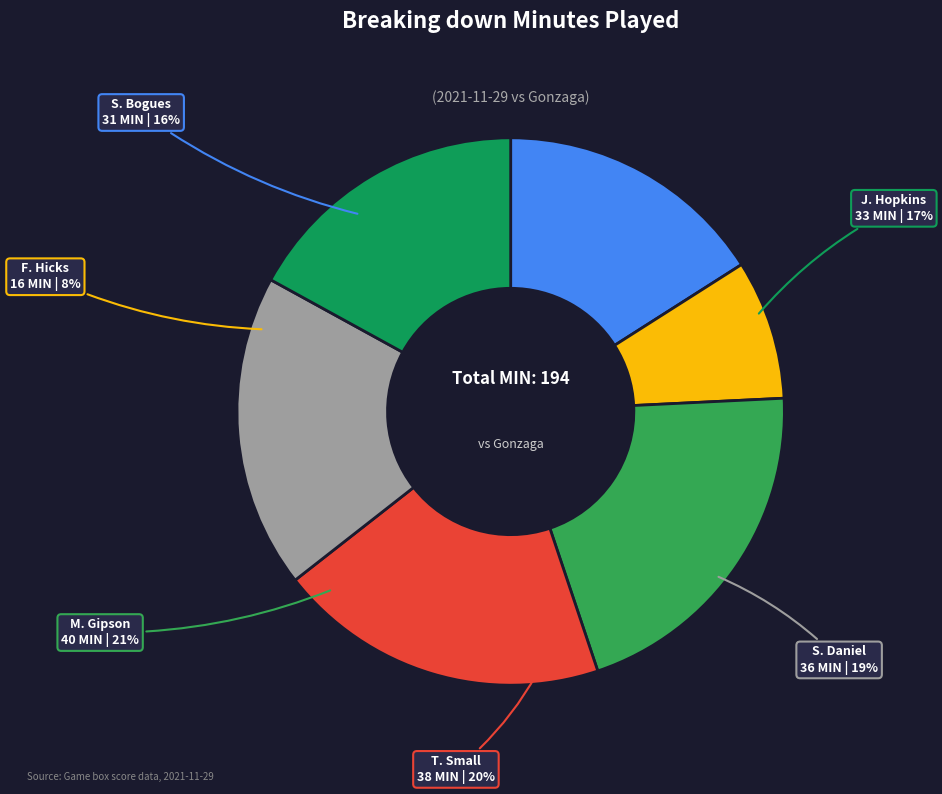

The T. Small slice represents 30% of the pie. True or false?

False